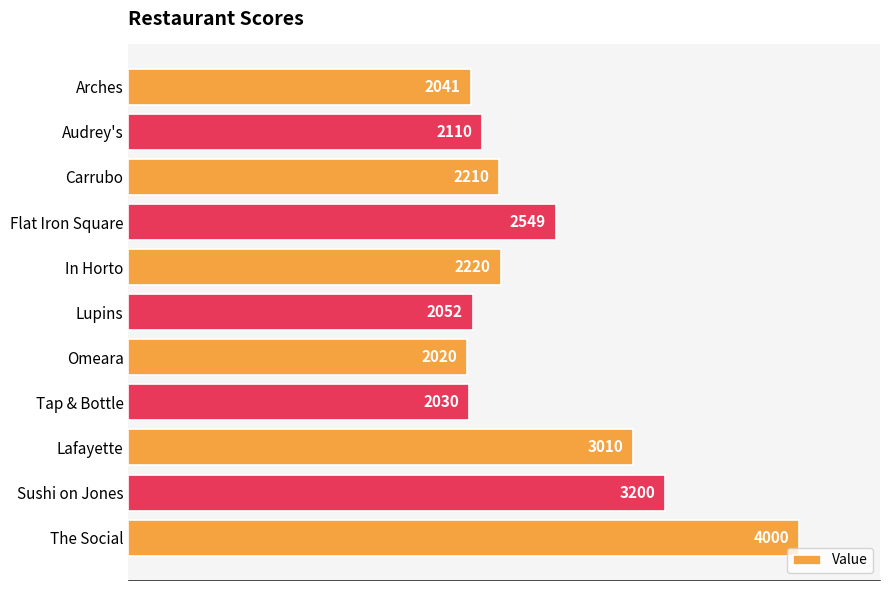

What is the label of the 10th bar from the bottom?

Audrey's